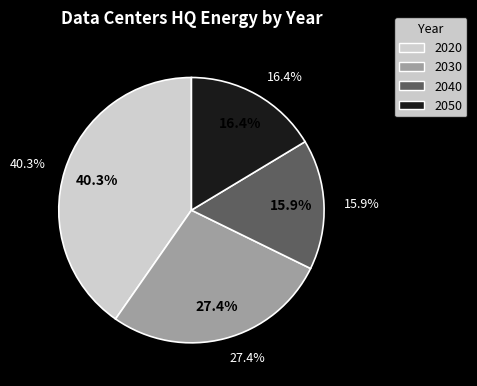

Which category has the smallest portion of the pie?

2040